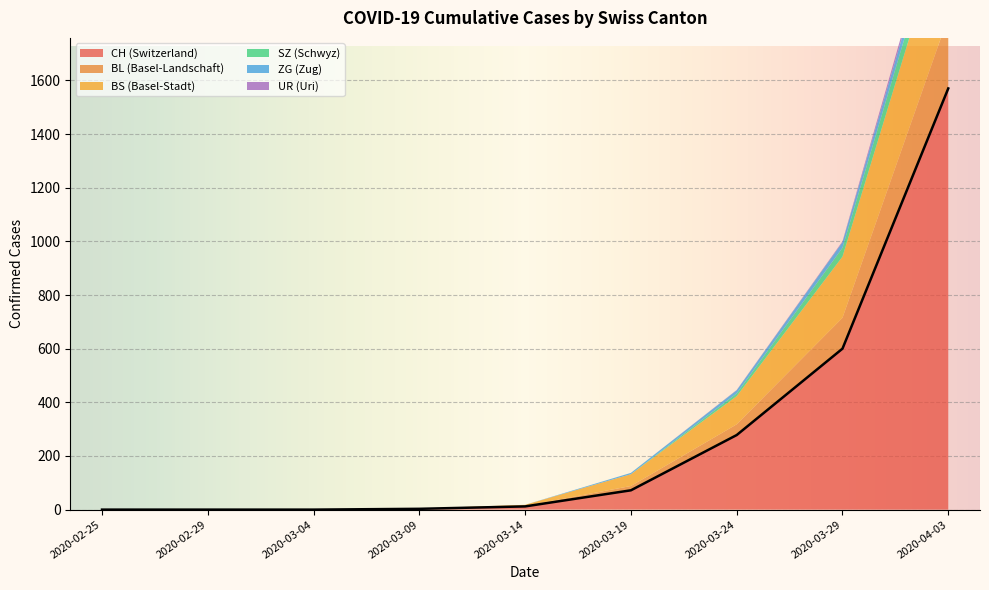

True or false: ZG and UR intersect in this chart.

False